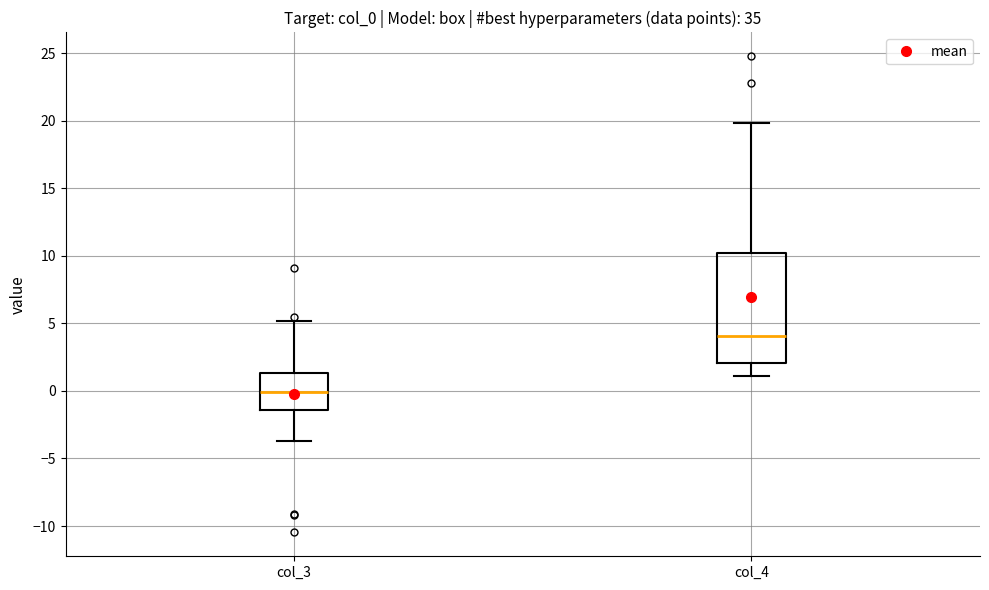

Reading left to right, read every box against the y-axis: the position of its median line, the range the box covers, and the ends of its whiskers. The values are not printed on the chart, so give them approximately, as read against the axis.

col_3: median 0.0, box -1.5 to 1.5, whiskers -3.5 to 5.0
col_4: median 4.0, box 2.0 to 10.0, whiskers 1.0 to 20.0